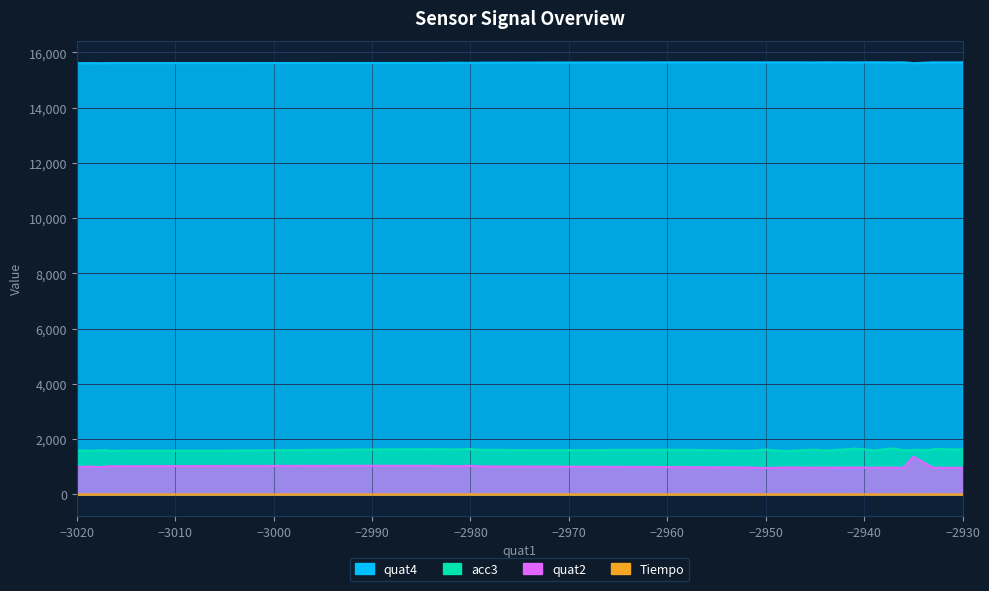

What is the sum of all Tiempo values?

15.2